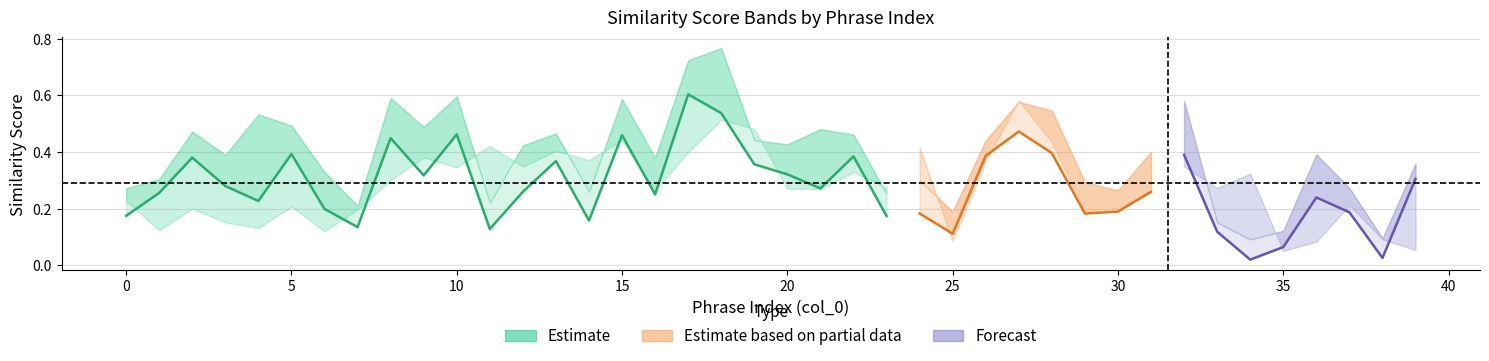

The semineg_max series shows 0.1 at 29. True or false?

False